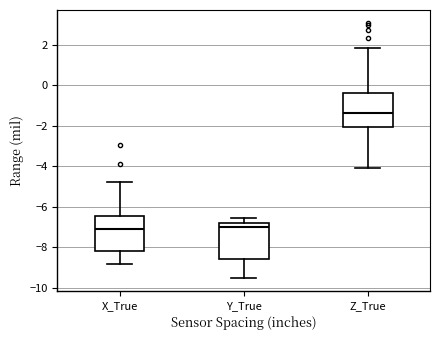

Which box's median line is the highest?

Z_True